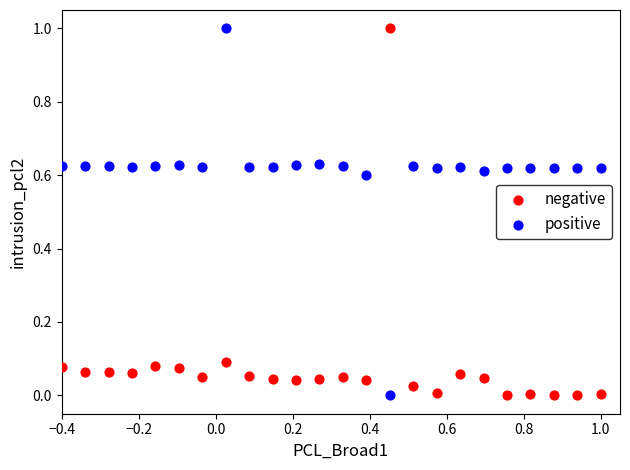

What is the X range (max minus min) for the scatter plot?

1.4